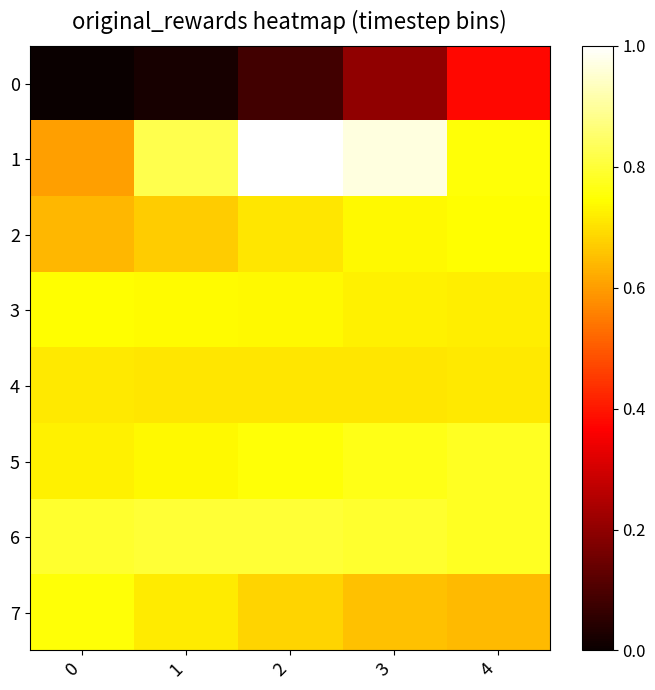

Reading left to right, extract all data points from this chart.

0: 0=0.0	1=0.0	2=0.1	3=0.2	4=0.4
1: 0=0.6	1=0.8	2=1.0	3=1.0	4=0.8
2: 0=0.6	1=0.7	2=0.7	3=0.7	4=0.7
3: 0=0.7	1=0.7	2=0.7	3=0.7	4=0.7
4: 0=0.7	1=0.7	2=0.7	3=0.7	4=0.7
5: 0=0.7	1=0.7	2=0.8	3=0.8	4=0.8
6: 0=0.8	1=0.8	2=0.8	3=0.8	4=0.8
7: 0=0.8	1=0.7	2=0.7	3=0.7	4=0.6